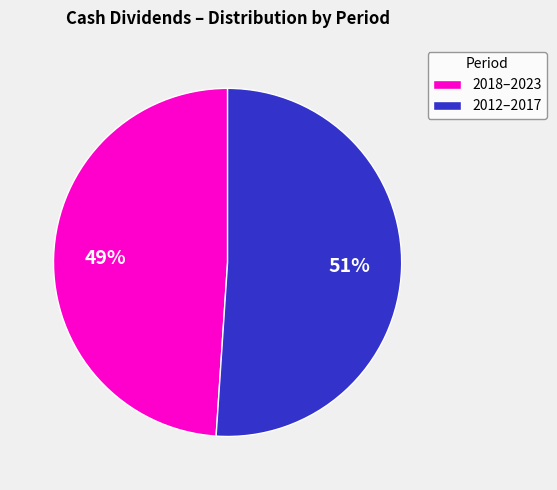

The 2012–2017 slice represents 51% of the pie. True or false?

True